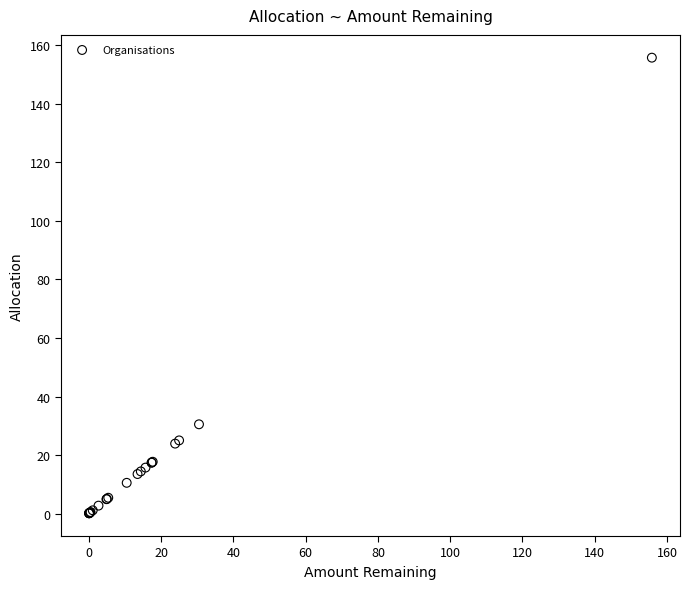

What Y value in the scatter plot is closest to 77?

30.5